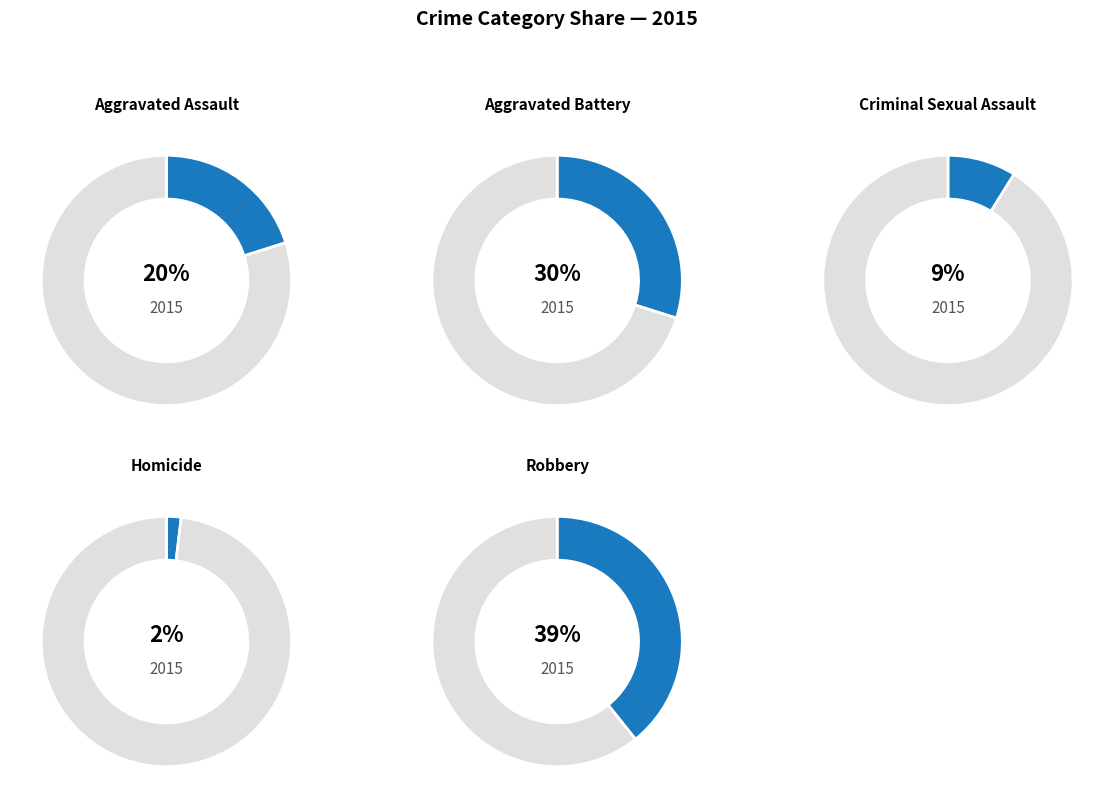

Is it true that Aggravated Battery is 41% of the pie?

False